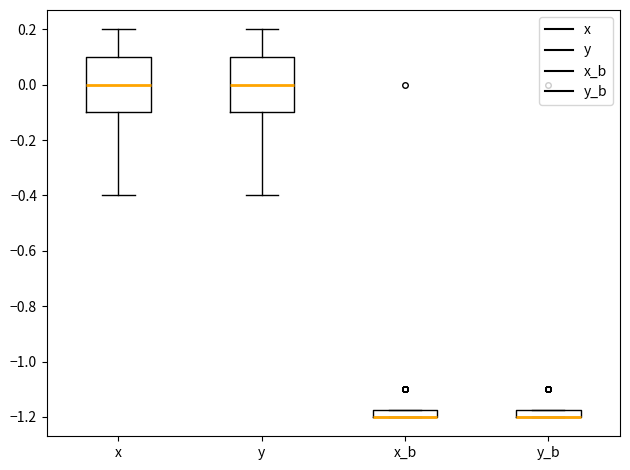

Where is the lower edge of the box for x on the y-axis? The values are not printed on the chart, so give them approximately, as read against the axis.

-0.10